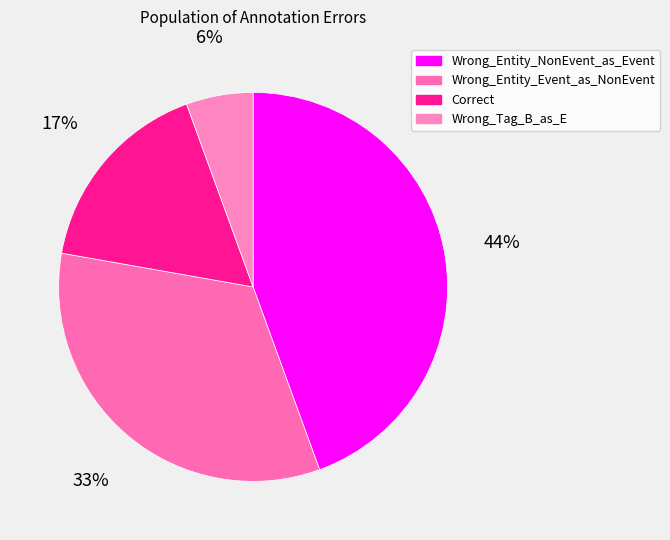

How many segments does this pie chart have?

4